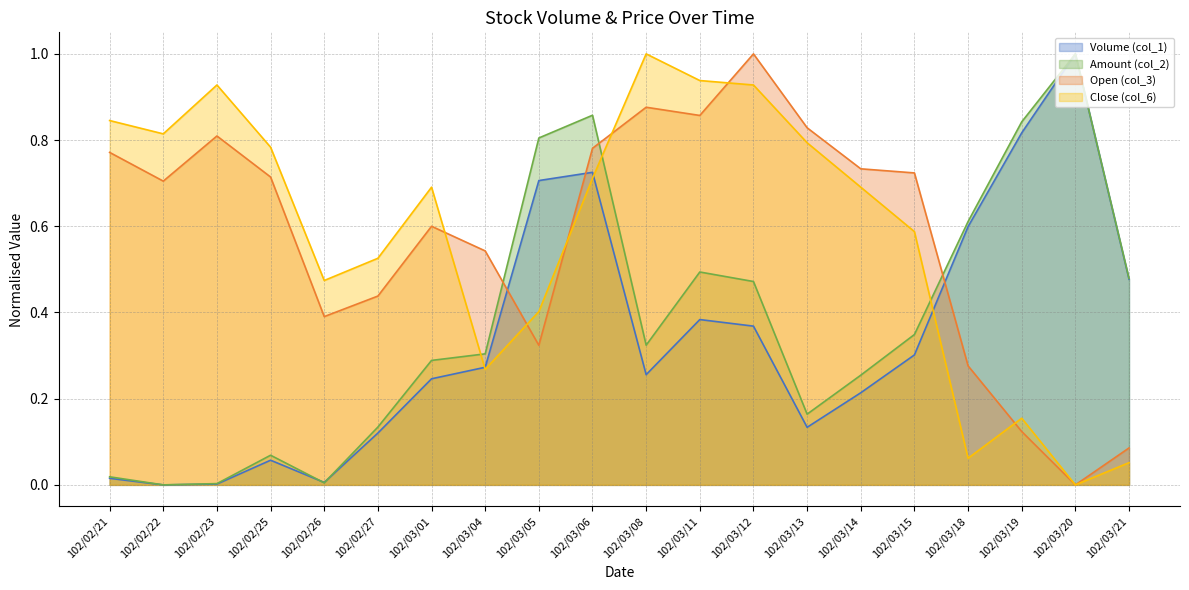

What is the sum of all Close (col_6) values?

11.6